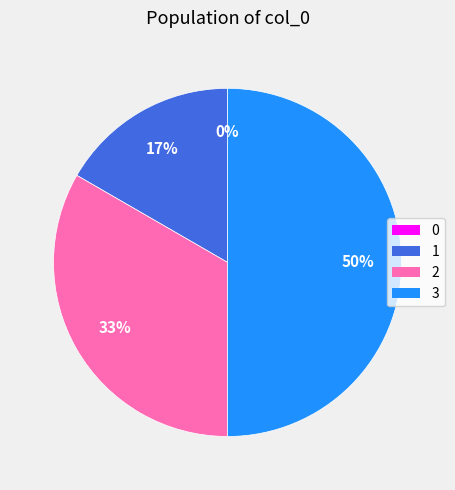

To the nearest percent, what is the difference between the 2 and 0 slice percentages?

33%